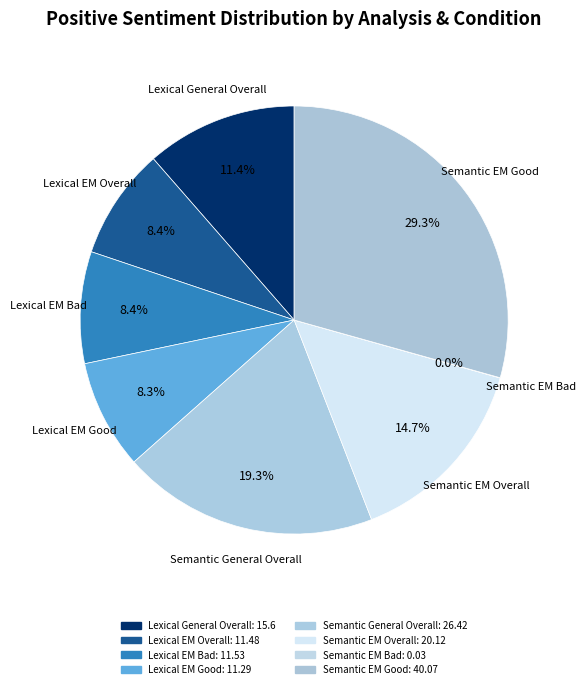

Does any single category account for the majority?

No